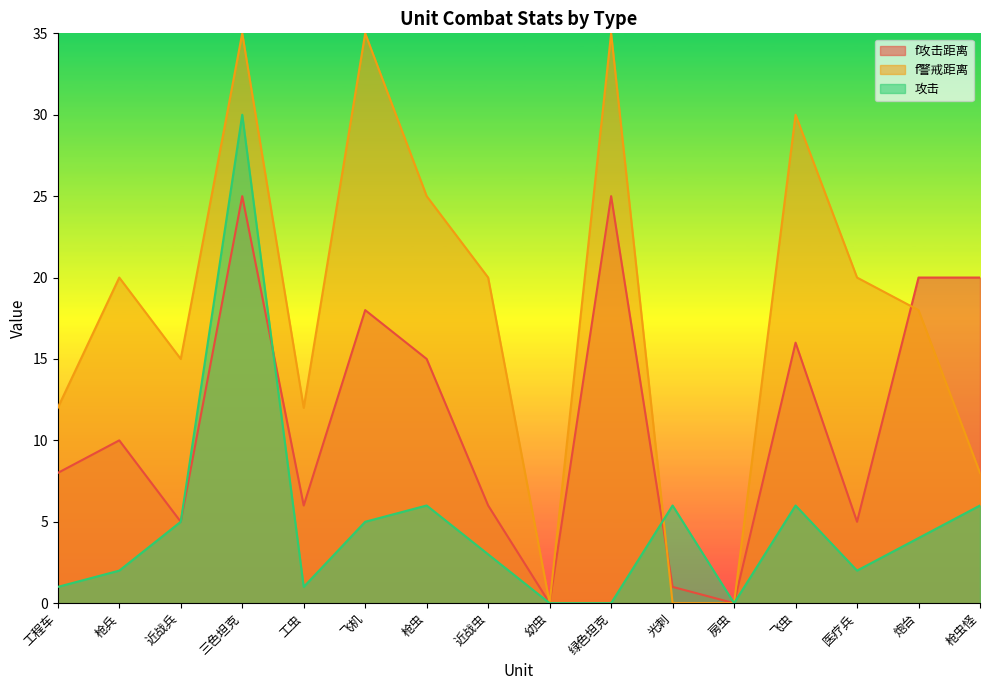

What are all the series names shown in the legend?

f攻击距离, f警戒距离, 攻击